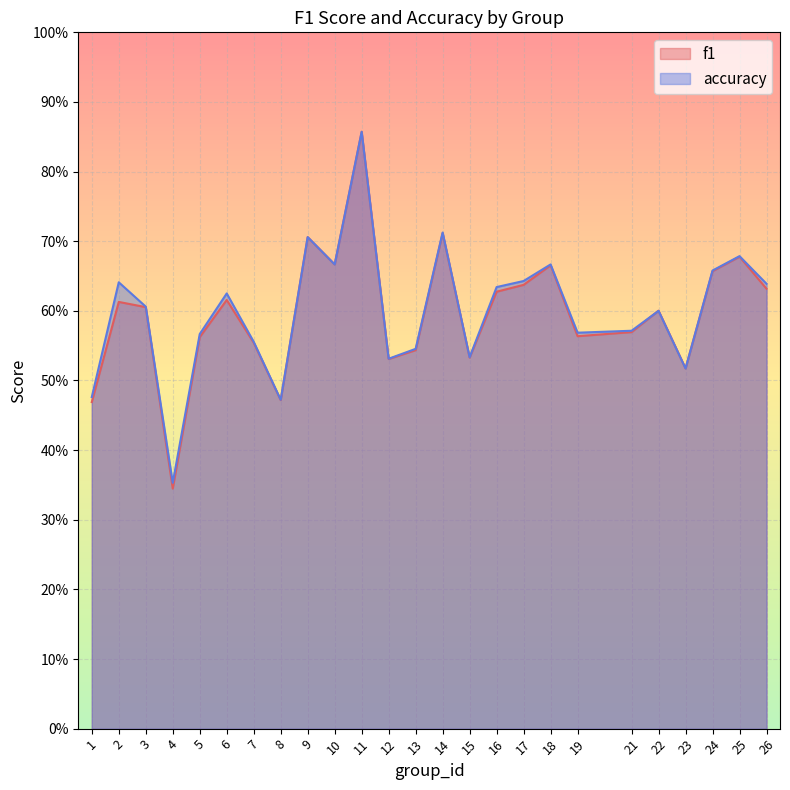

How many interior local peaks does the accuracy series have?

8